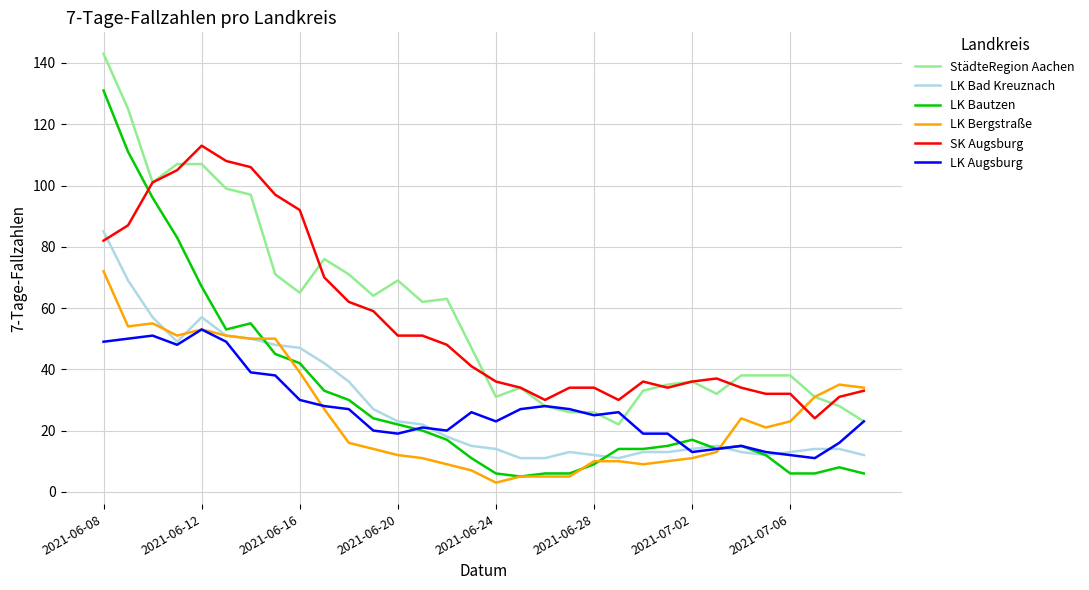

What is the maximum value shown in the chart?

143